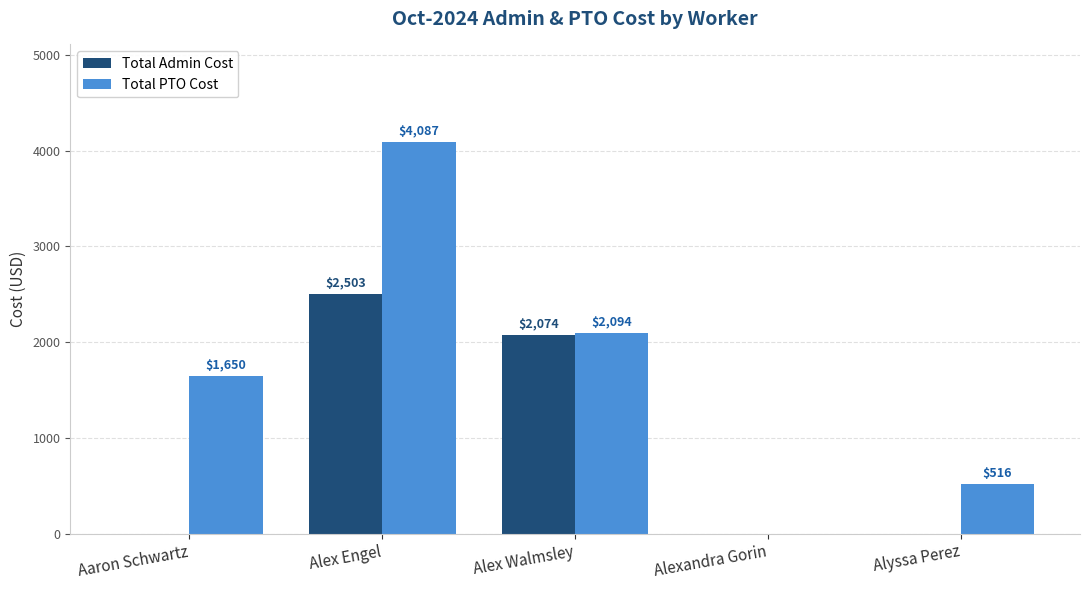

What is the maximum value for Total PTO Cost?

4086.7